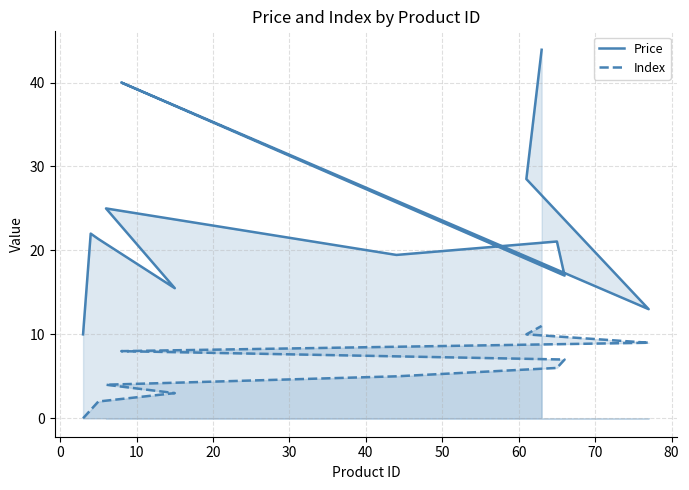

What are all the series names shown in the legend?

Price, Index